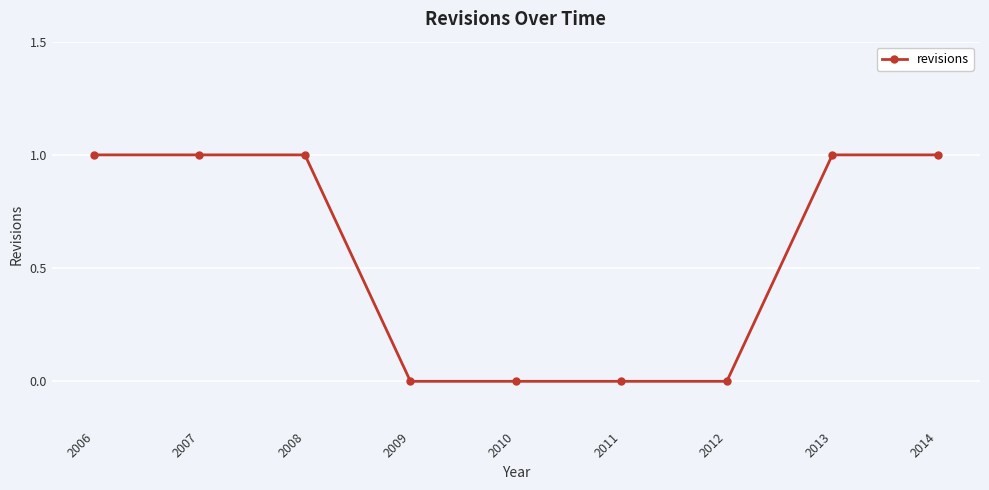

What is the value of the 8th point from the left?

1